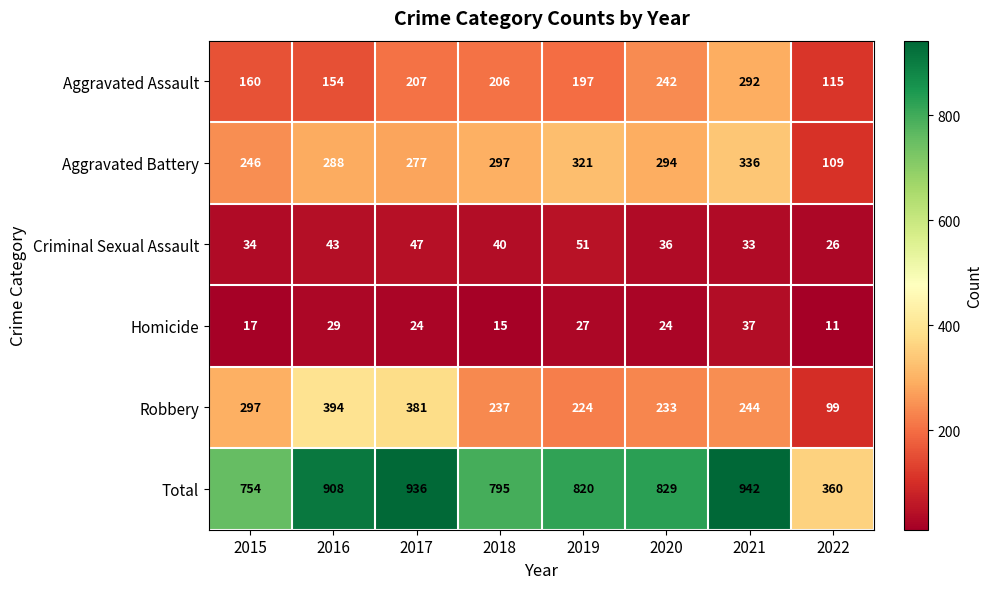

Where does the Robbery series first go above 244?

2015